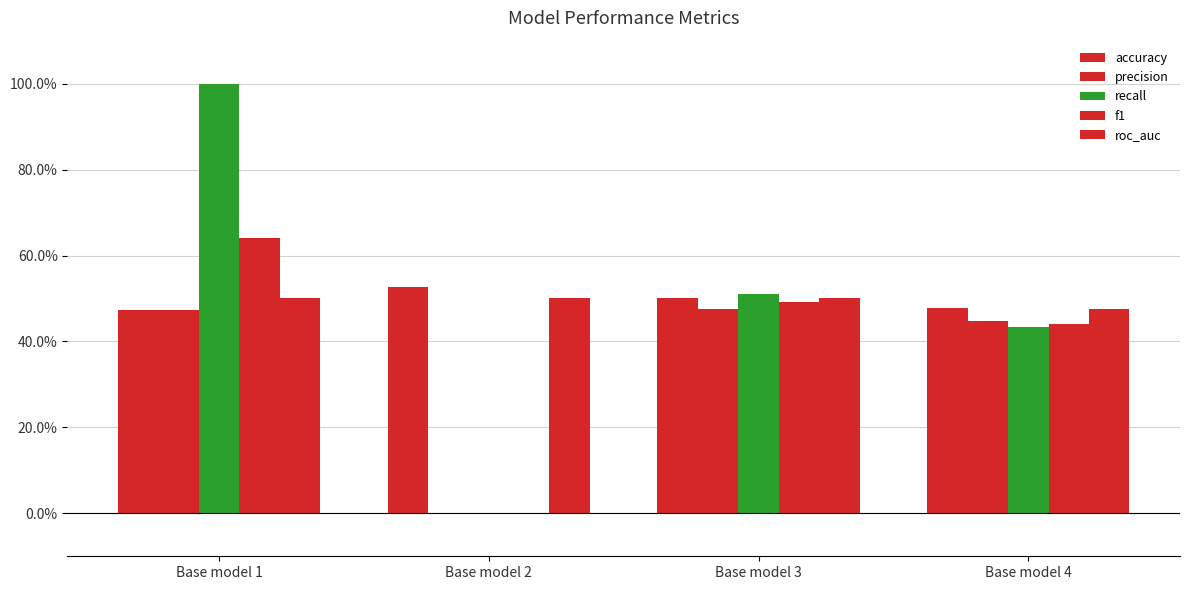

Are the bars horizontal?

No